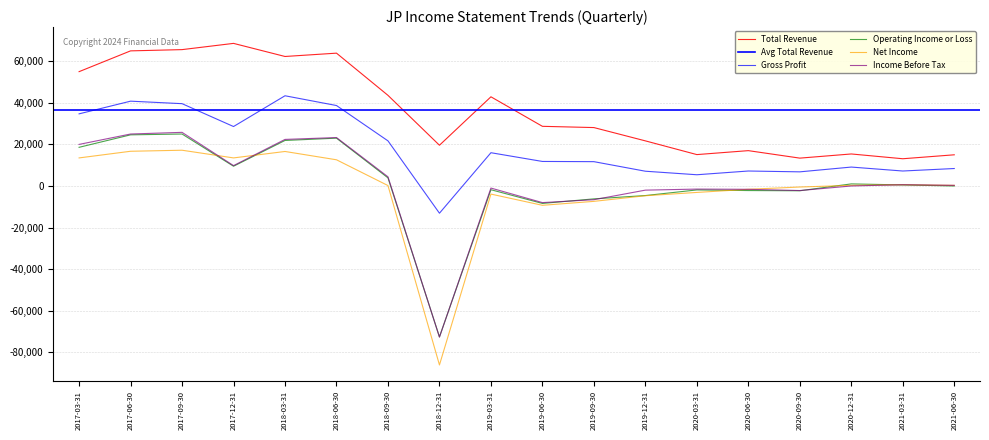

At which category does Net Income reach its first local valley?

2017-12-31